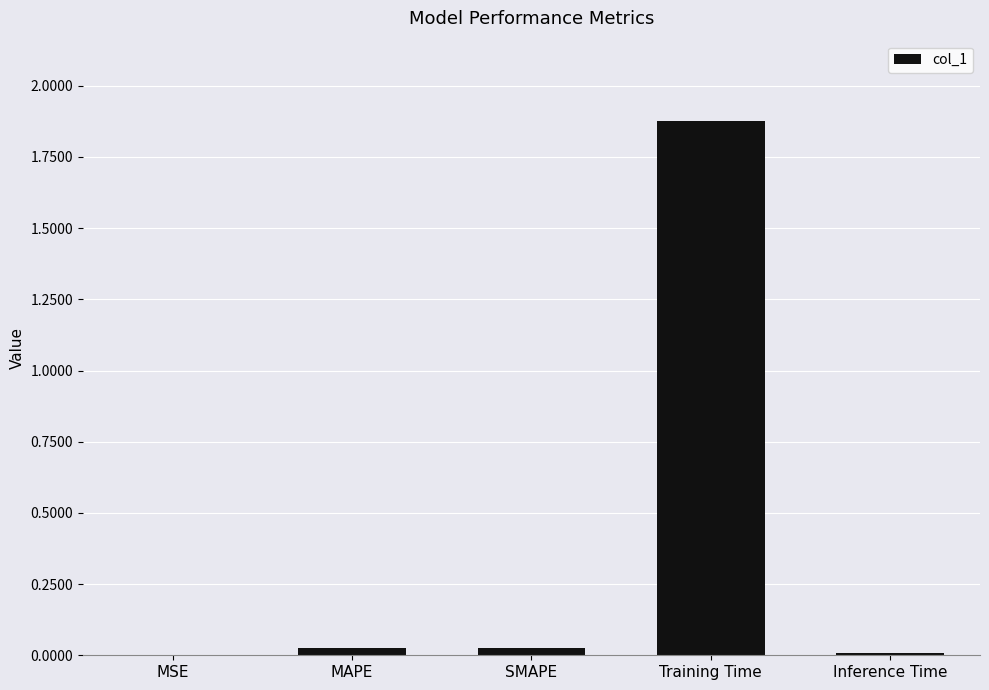

The value at Training Time is 2.8. True or false?

False